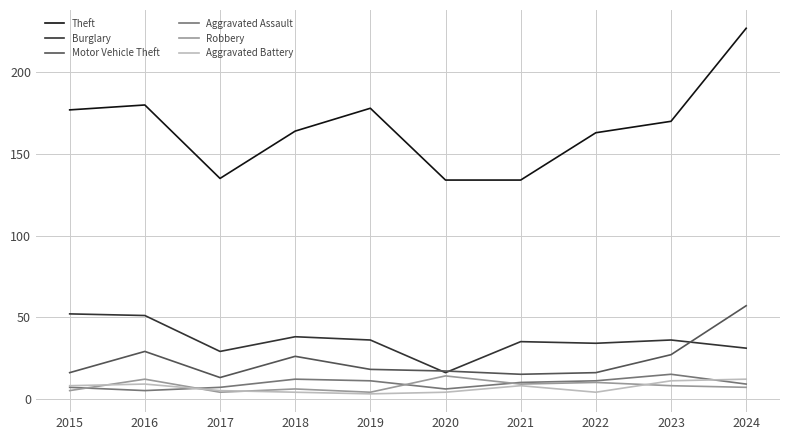

True or false: Robbery has a value of 14 at 2020.

True